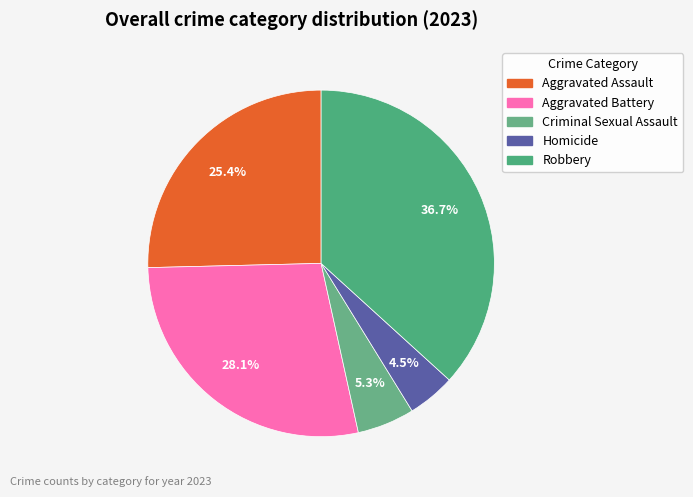

Rank the categories by value from highest to lowest.

Robbery, Aggravated Battery, Aggravated Assault, Criminal Sexual Assault, Homicide